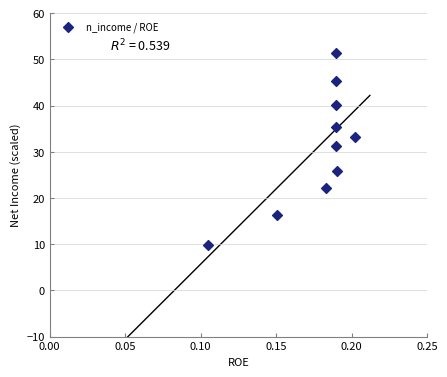

What is the range of Y values (max minus min)?

41.6